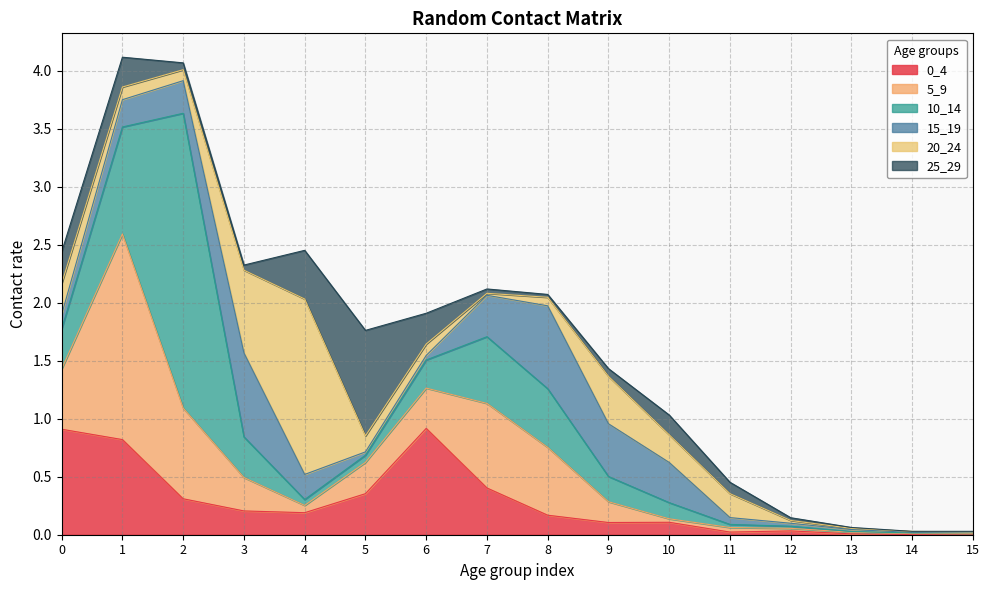

Reading right to left, what are all the values shown in this chart?

0_4: 0.0	0.0	0.0	0.0	0.0	0.1	0.1	0.2	0.4	0.9	0.4	0.2	0.2	0.3	0.8	0.9
5_9: 0.0	0.0	0.0	0.0	0.0	0.0	0.2	0.6	0.7	0.3	0.3	0.1	0.3	0.8	1.8	0.5
10_14: 0.0	0.0	0.0	0.0	0.0	0.1	0.2	0.5	0.6	0.2	0.1	0.1	0.4	2.5	0.9	0.3
15_19: 0.0	0.0	0.0	0.0	0.1	0.3	0.5	0.7	0.4	0.0	0.0	0.2	0.7	0.3	0.2	0.1
20_24: 0.0	0.0	0.0	0.0	0.2	0.2	0.4	0.1	0.0	0.1	0.1	1.5	0.7	0.1	0.1	0.3
25_29: 0.0	0.0	0.0	0.0	0.1	0.2	0.1	0.0	0.0	0.3	0.9	0.4	0.0	0.1	0.3	0.3